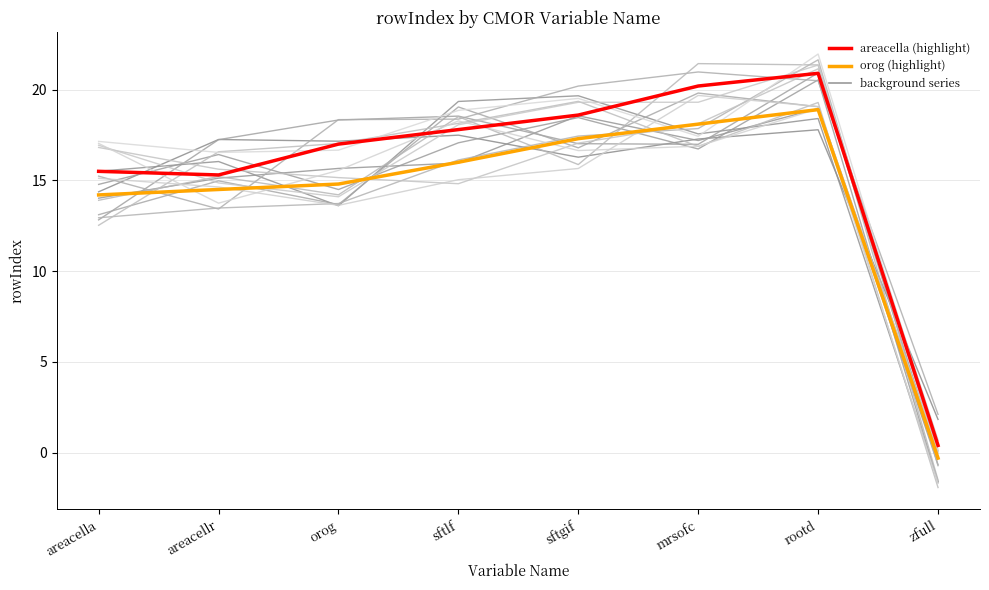

Which has a higher value, mrsofc or orog?

mrsofc